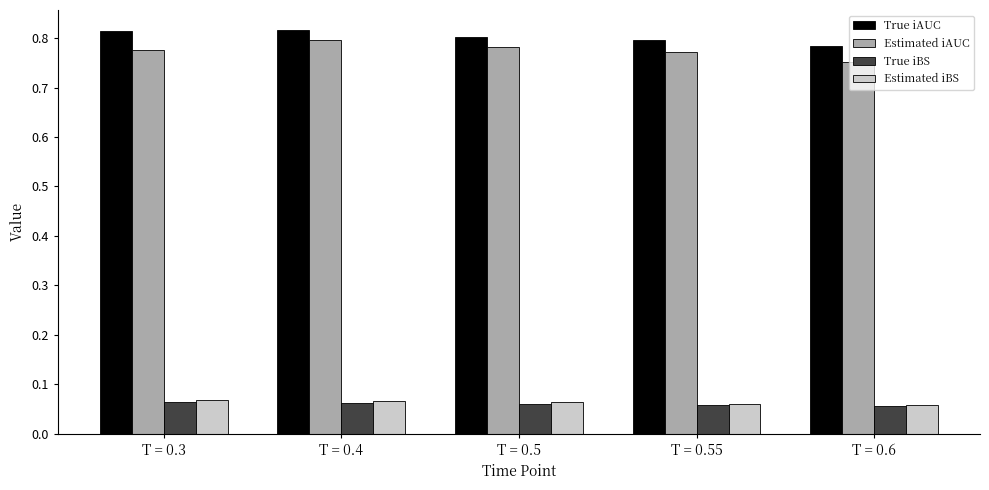

Count the True iBS values in the range 0 to 1.

5